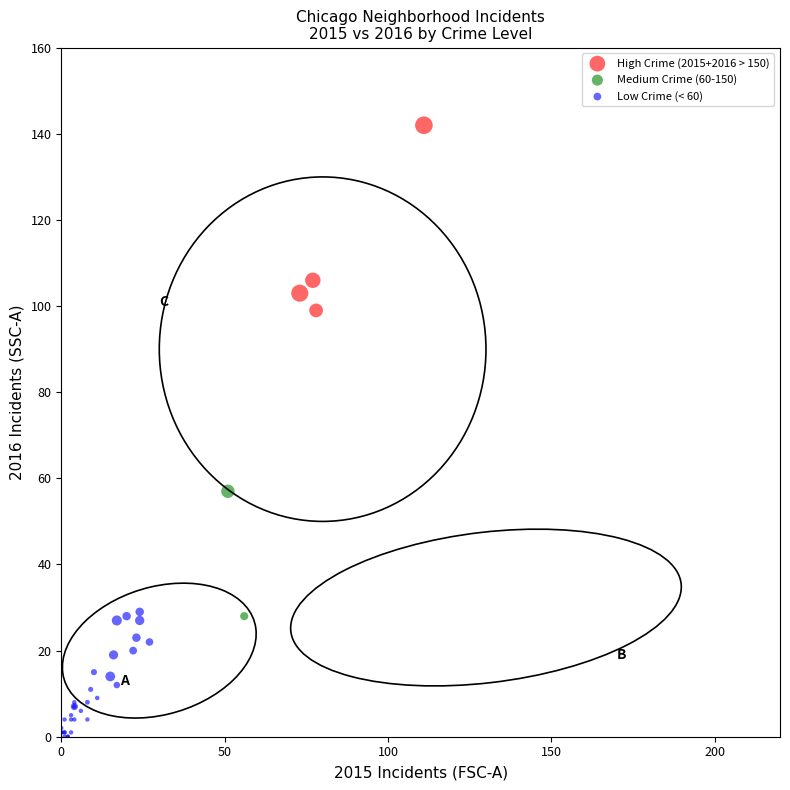

Which series reaches the maximum Y coordinate?

High Crime (2015+2016 > 150)